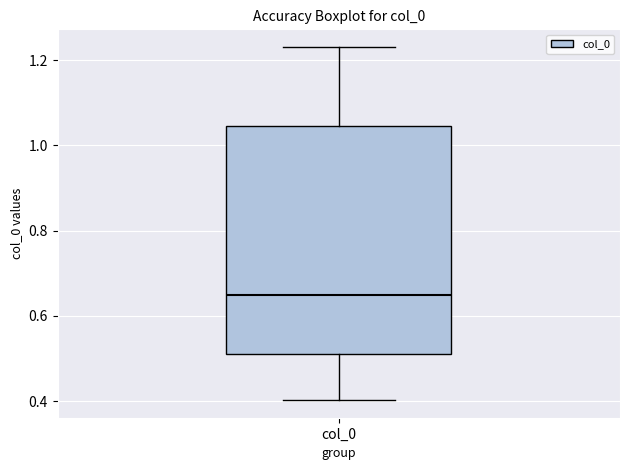

Transcribe this box plot: give where the median line is, the range the box spans, and where the two whiskers end, as read against the y-axis. The values are not printed on the chart, so give them approximately, as read against the axis.

median 0.64, box 0.52 to 1.04, whiskers 0.40 to 1.24